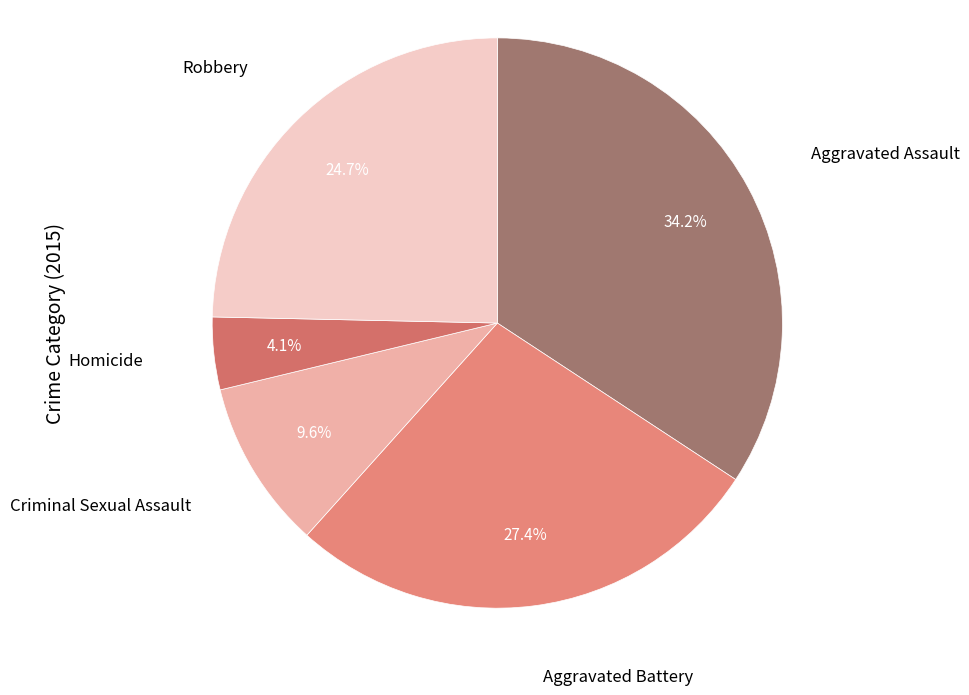

Count the number of slices in the pie.

5